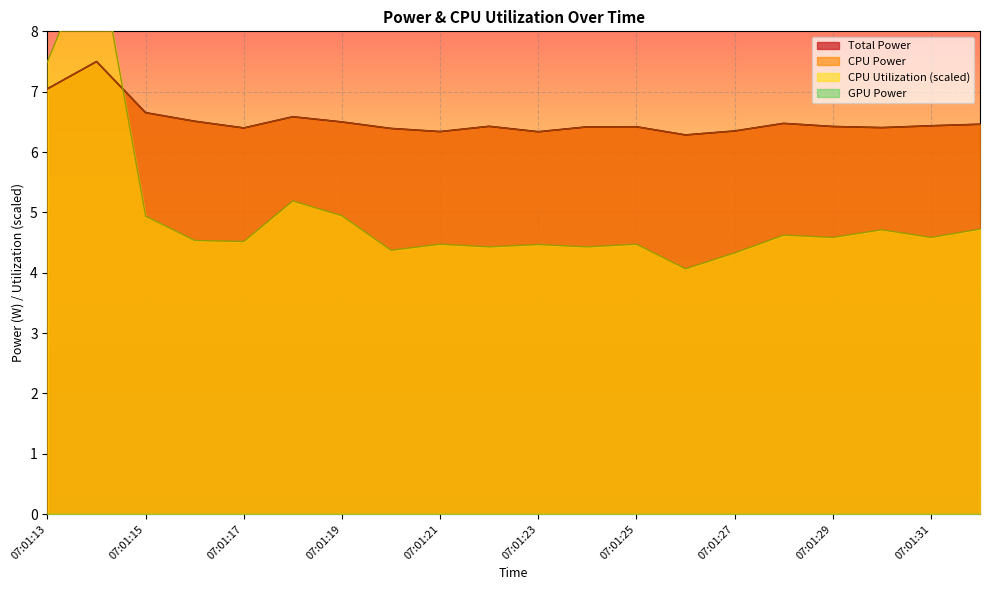

Reading left to right, extract all data points from this chart.

Total Power: 7.0	7.5	6.7	6.5	6.4	6.6	6.5	6.4	6.3	6.4	6.3	6.4	6.4	6.3	6.3	6.5	6.4	6.4	6.4	6.5
CPU Power: 7.0	7.5	6.7	6.5	6.4	6.6	6.5	6.4	6.3	6.4	6.3	6.4	6.4	6.3	6.3	6.5	6.4	6.4	6.4	6.5
CPU Utilization: 7.5	9.5	4.9	4.5	4.5	5.2	4.9	4.4	4.5	4.4	4.5	4.4	4.5	4.1	4.3	4.6	4.6	4.7	4.6	4.7